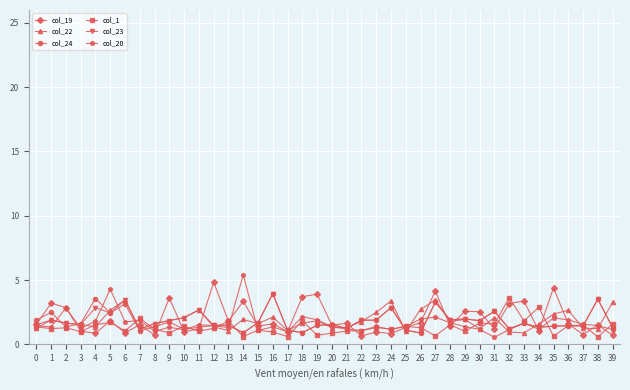

Where does the col_19 series first go above 1?

0